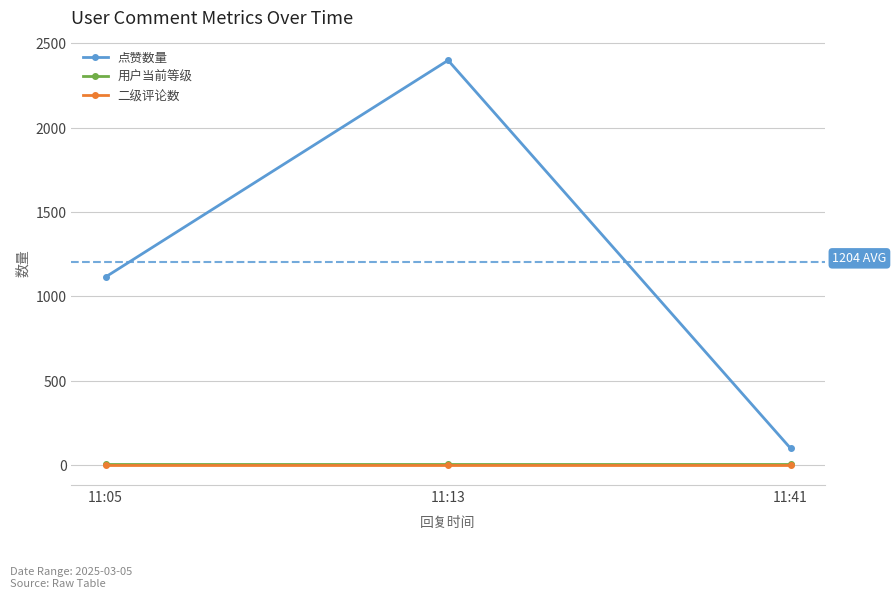

Between 11:13 and 11:41, which series saw the biggest shift?

点赞数量